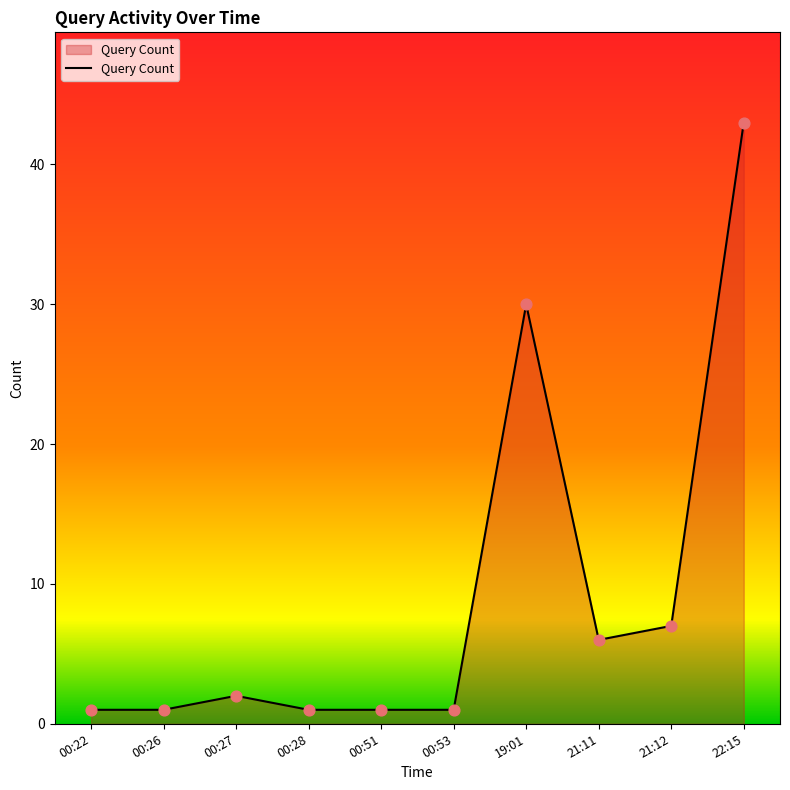

Which has a higher value, 00:28 or 21:11?

21:11